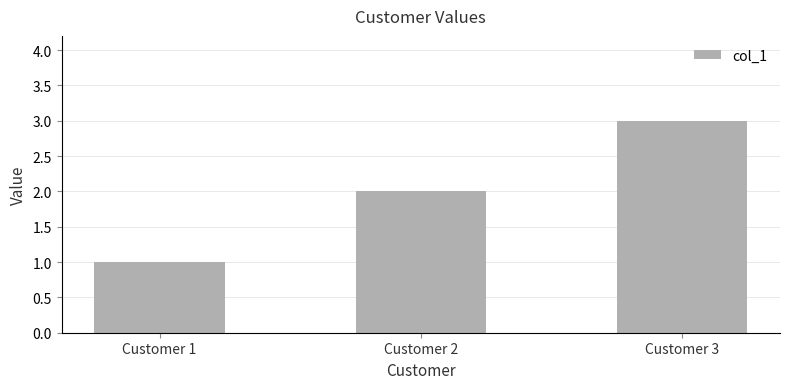

Which category has the lowest value across all series?

Customer 1